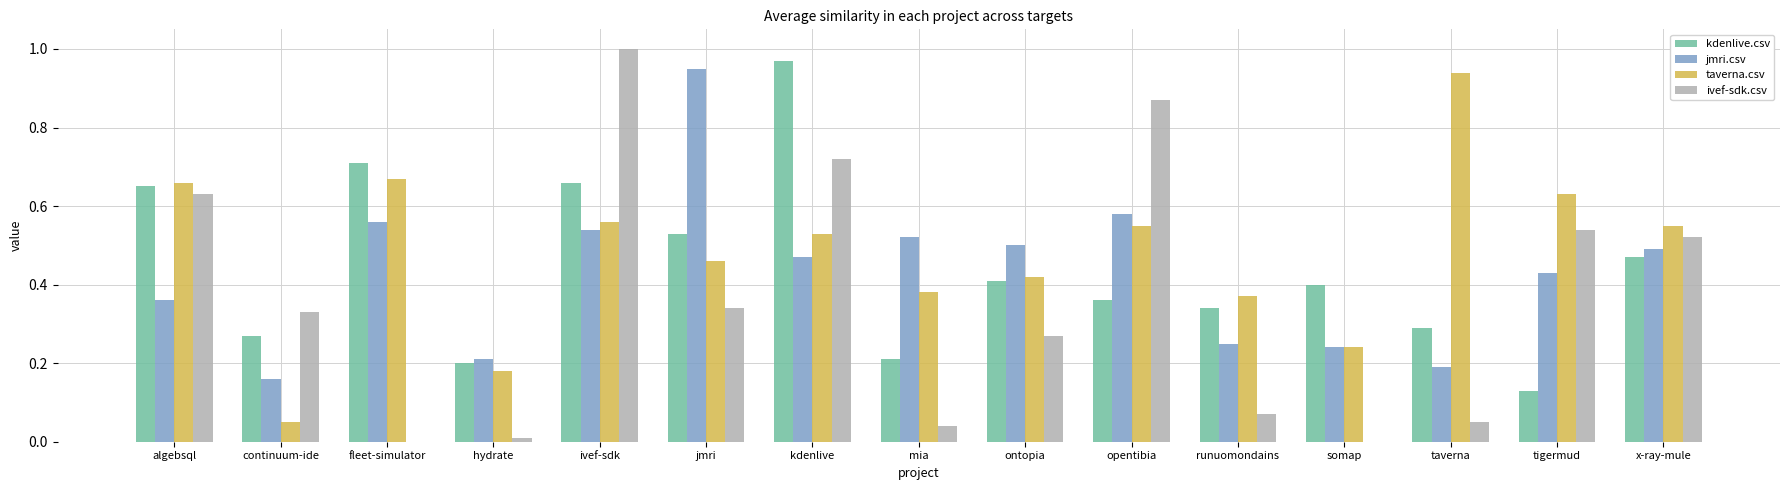

Is the value of jmri.csv at jmri greater than the value of ivef-sdk.csv at algebsql?

Yes